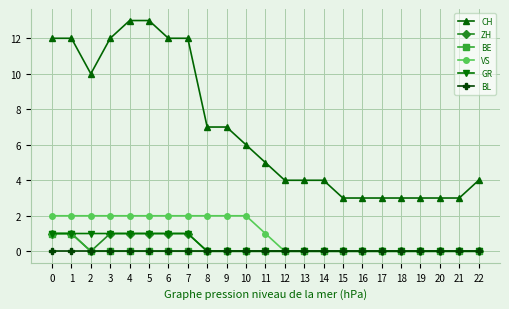

True or false: BL and CH cross at least once.

False